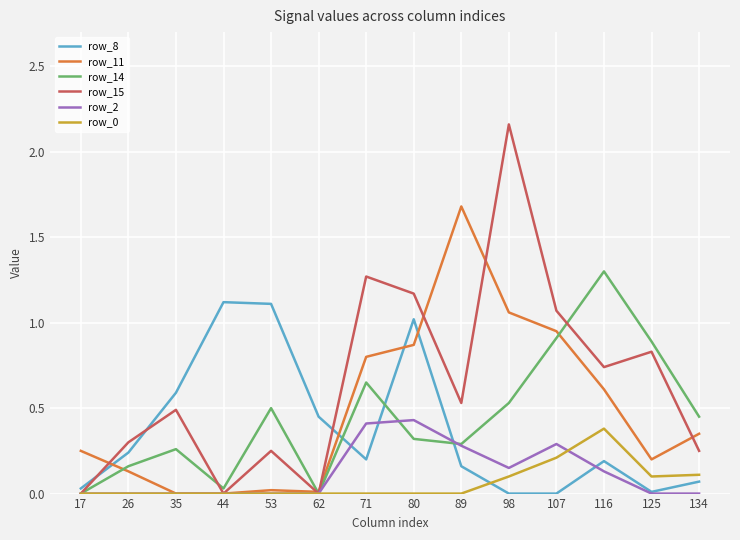

Which series has the largest range (max minus min)?

row_15